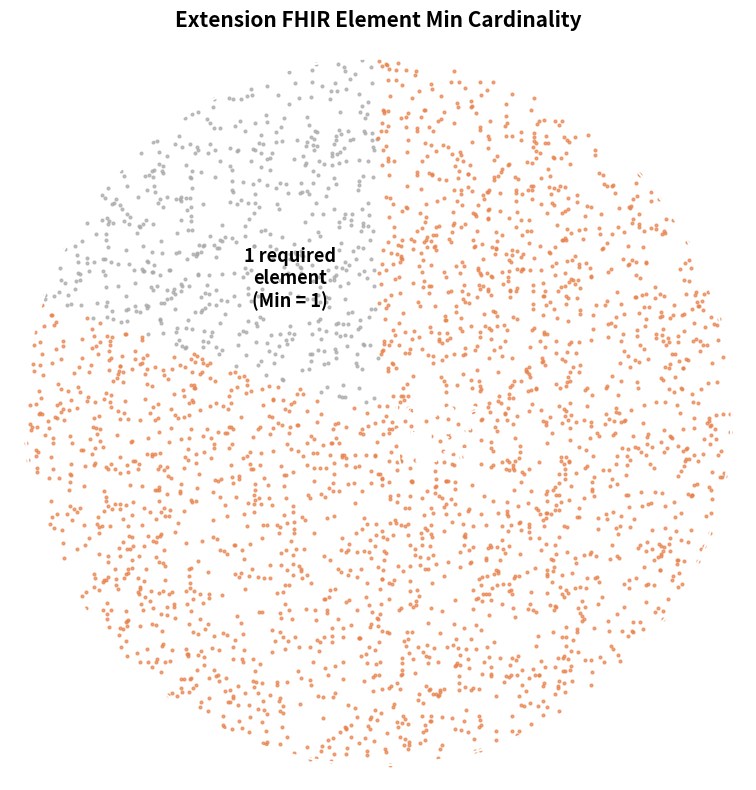

How many segments does this pie chart have?

2